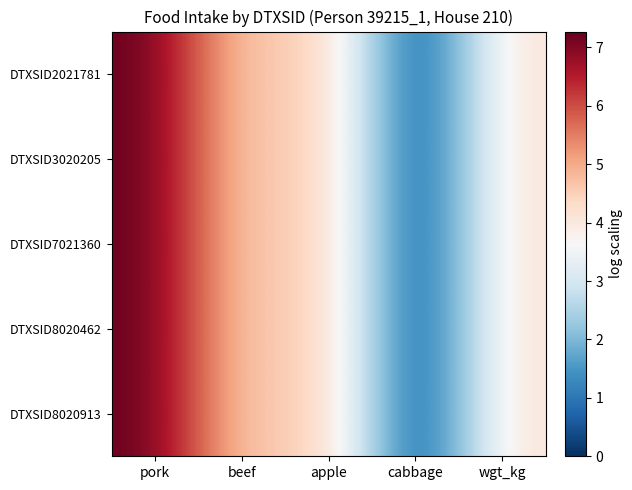

Rank the series at cabbage from highest to lowest value.

DTXSID2021781, DTXSID3020205, DTXSID7021360, DTXSID8020462, DTXSID8020913